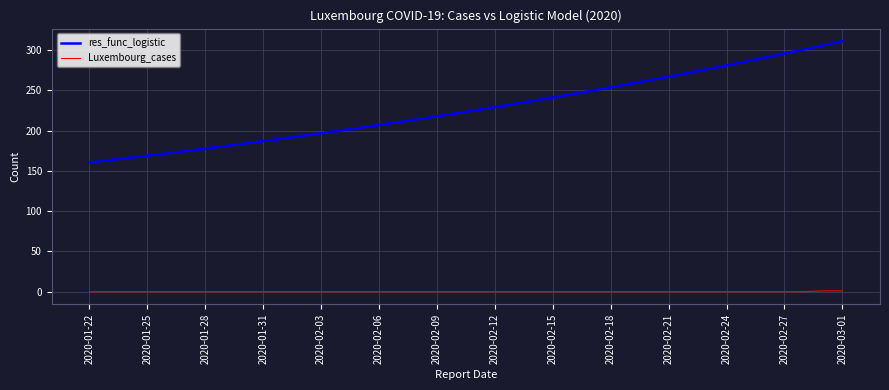

Which series has the largest total across all categories?

res_func_logistic